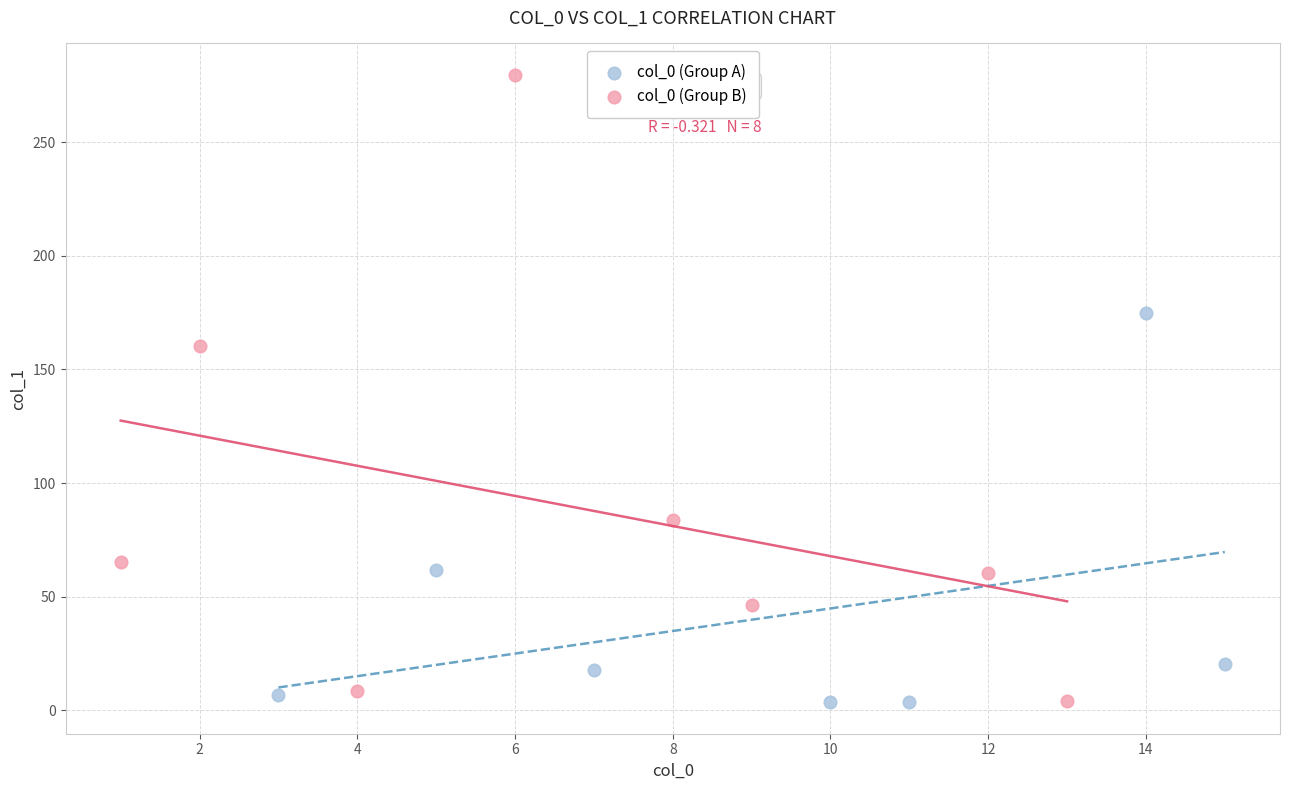

Which series has the widest spread of Y values?

col_0 (Group B)